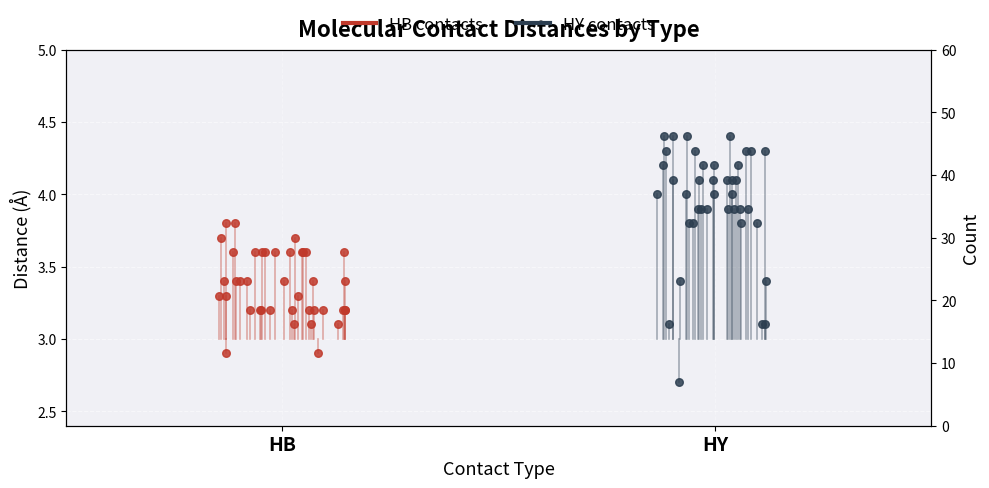

Which series has the largest total across all categories?

HY contacts